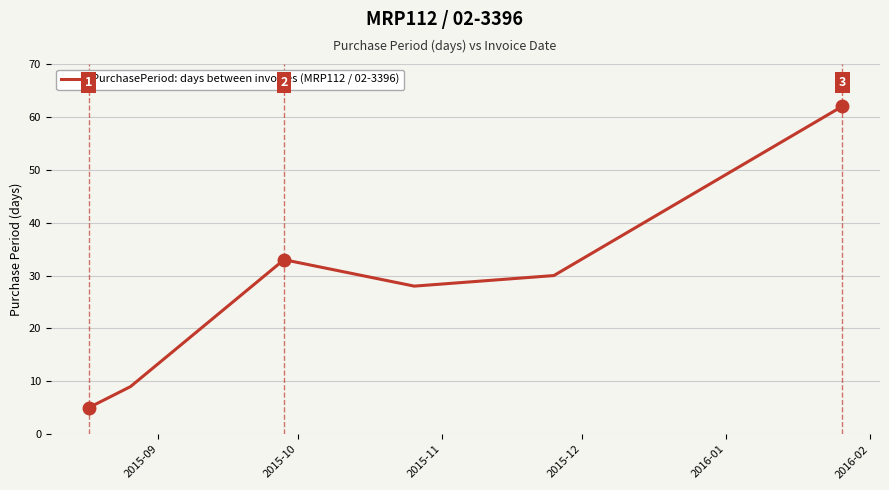

What is the difference between the second highest and second lowest values?

24